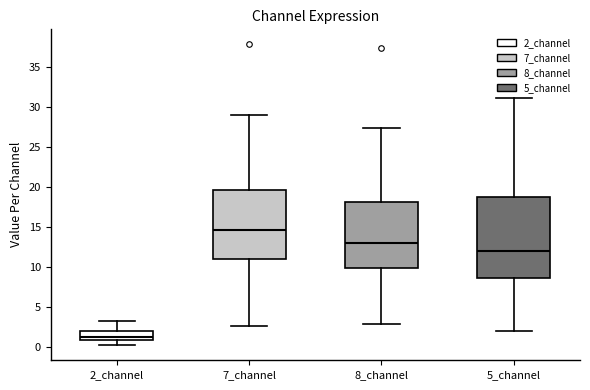

Where does the median line of the box for 5_channel sit on the y-axis? The values are not printed on the chart, so give them approximately, as read against the axis.

12.0